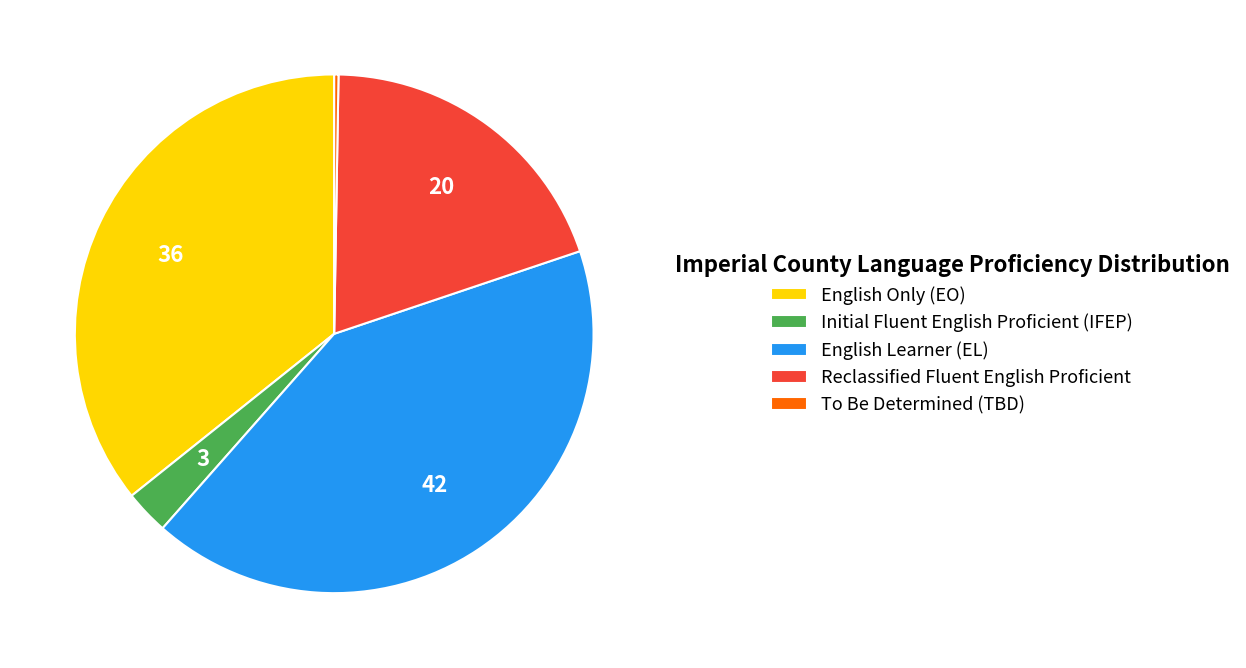

True or false: Reclassified Fluent English Proficient accounts for 20% of the total.

True